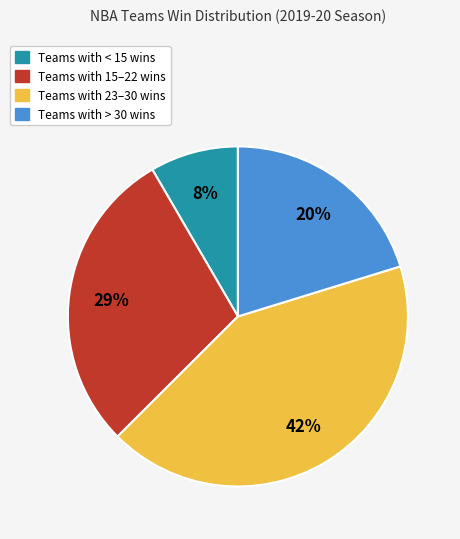

Which category has the biggest portion of the pie?

Teams with 23–30 wins